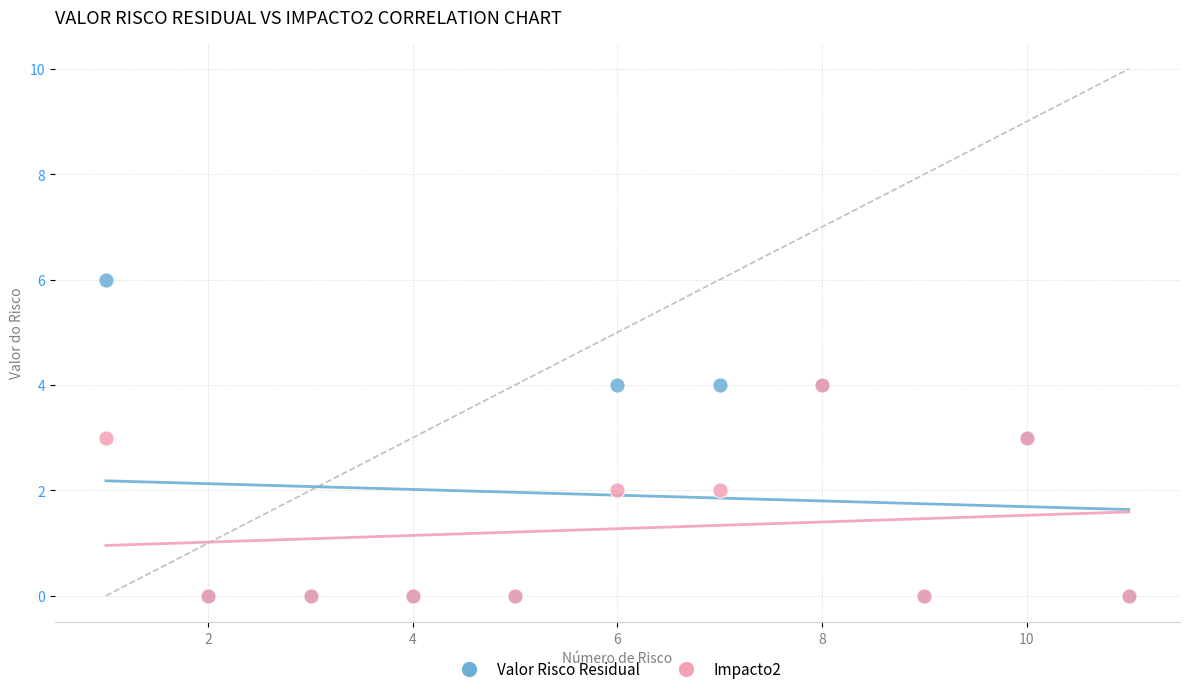

Which series has the widest spread of Y values?

Valor Risco Residual